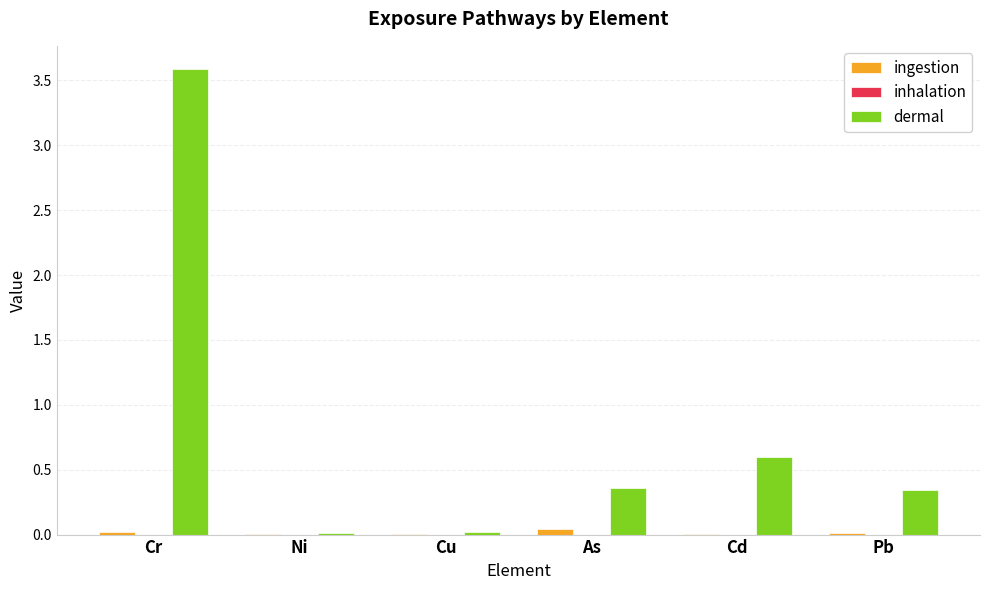

Between Cu and As, which series saw the biggest shift?

dermal